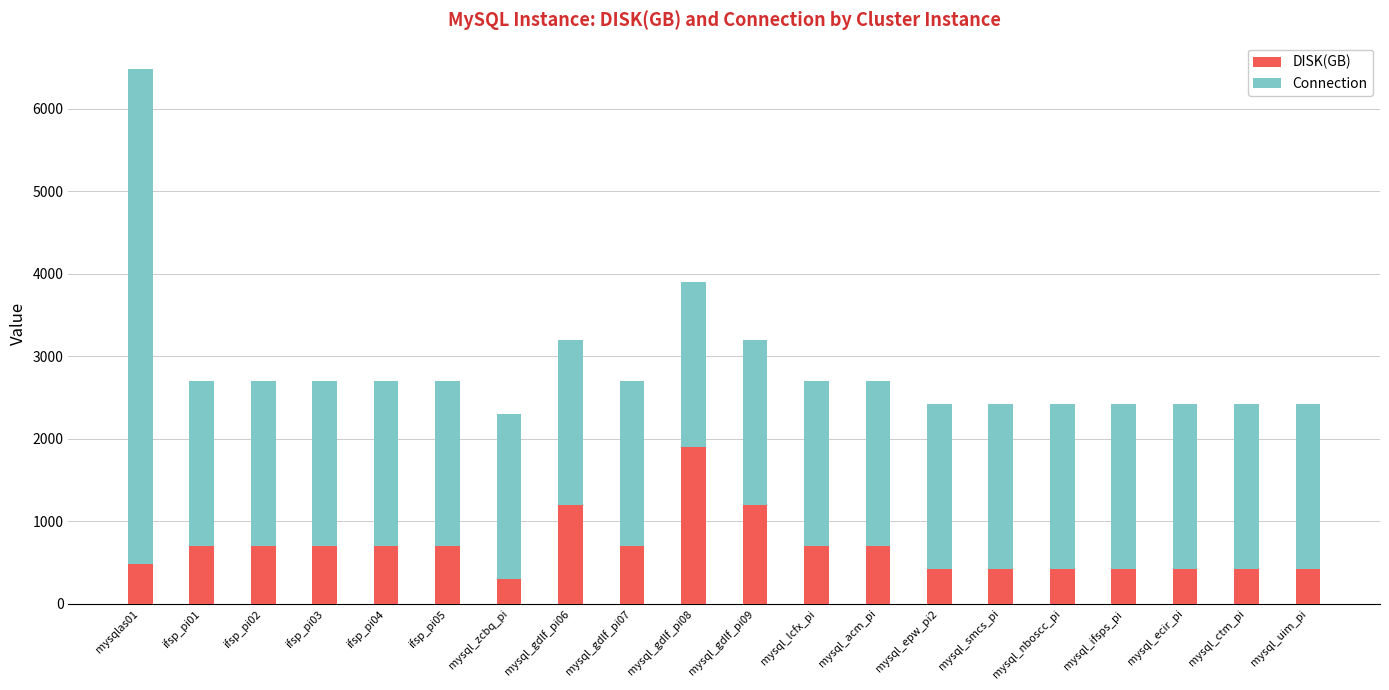

What is the total value across all series at mysql_ifsps_pi?

2420